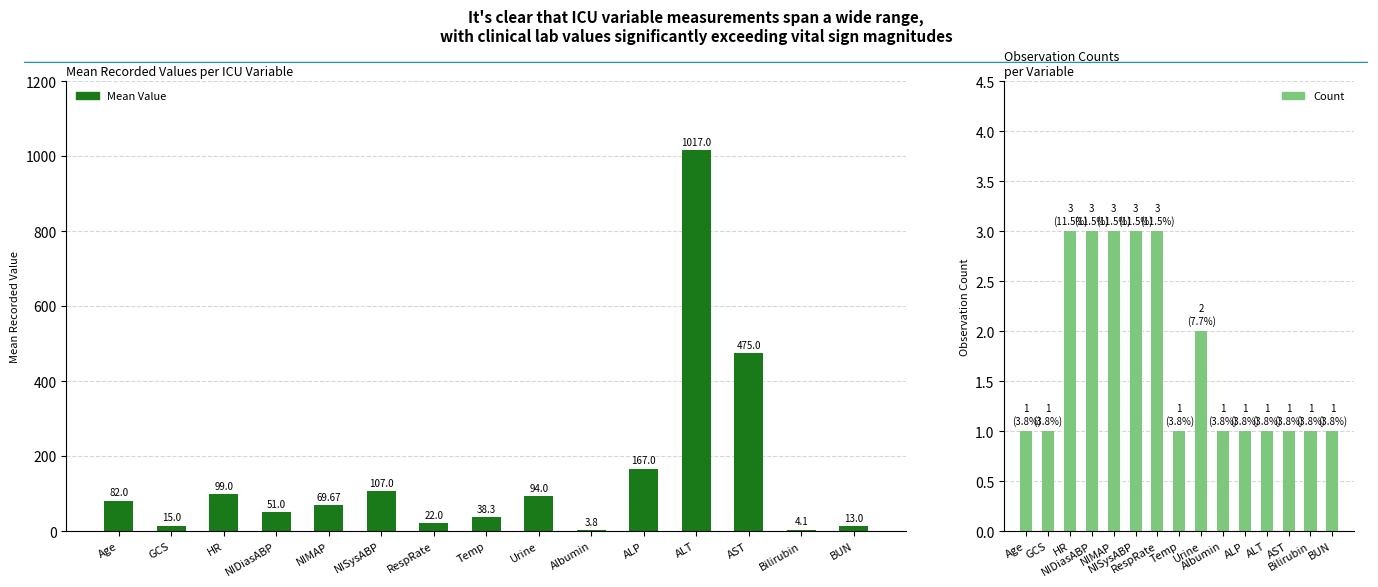

How many categories are shown in the chart?

15